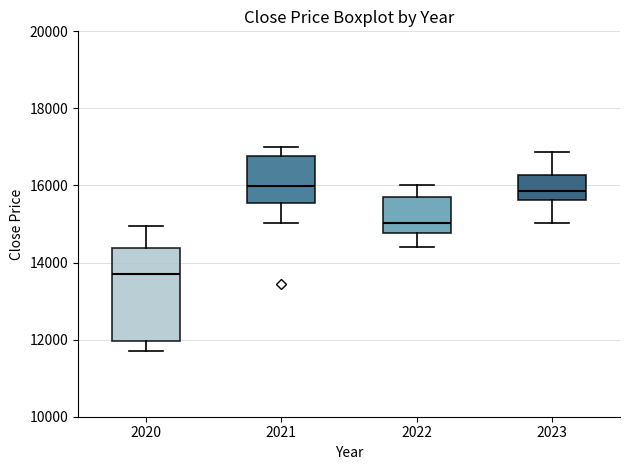

Reading left to right, read every box against the y-axis: the position of its median line, the range the box covers, and the ends of its whiskers. The values are not printed on the chart, so give them approximately, as read against the axis.

2020: median 13800, box 12000 to 14400, whiskers 11800 to 15000
2021: median 16000, box 15600 to 16800, whiskers 15000 to 17000
2022: median 15000, box 14800 to 15800, whiskers 14400 to 16000
2023: median 15800, box 15600 to 16200, whiskers 15000 to 16800